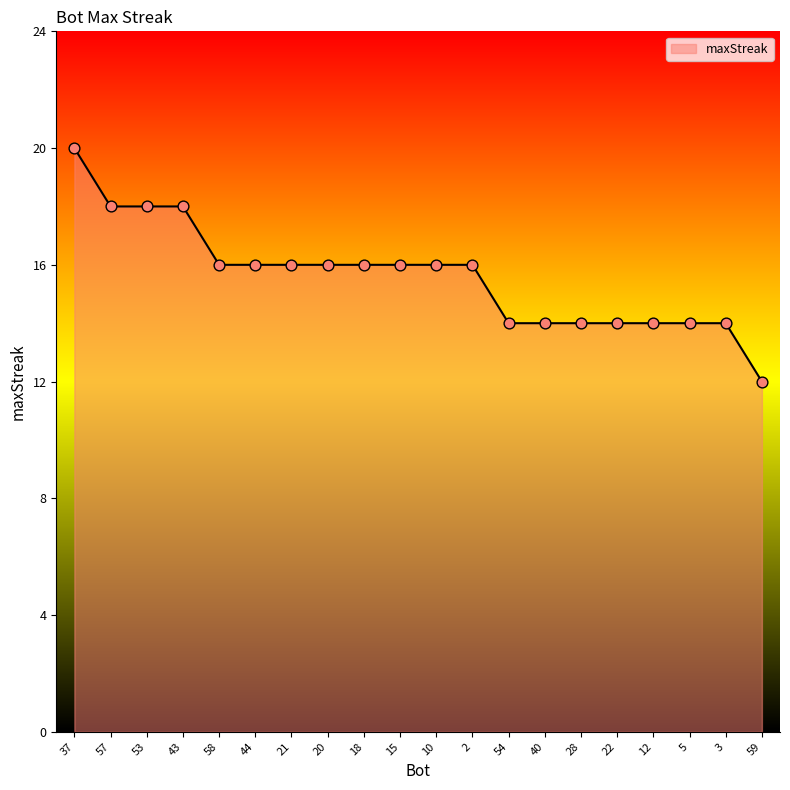

What is the ratio of the value at 15 to the value at 43?

0.9